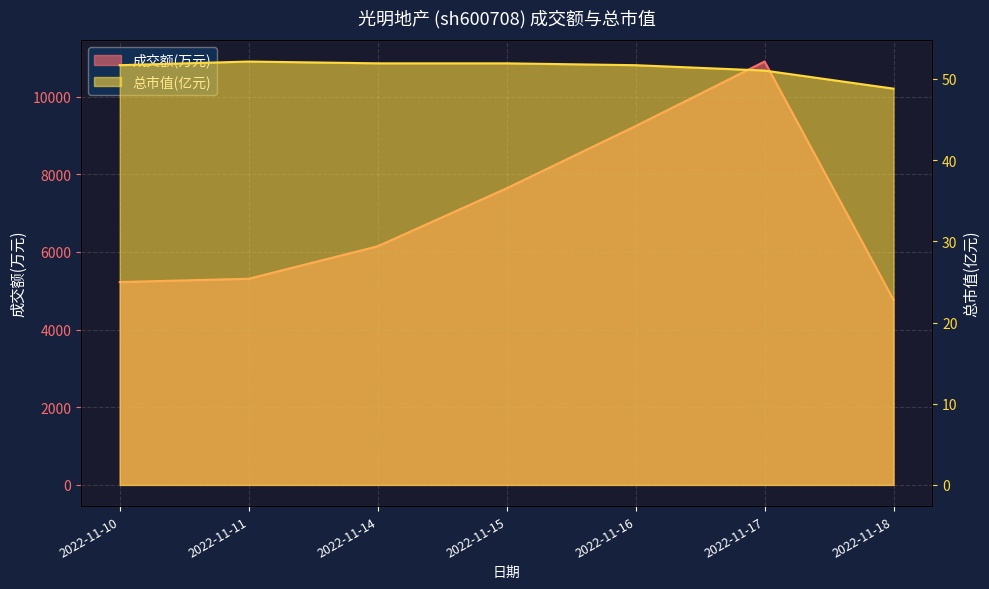

What is the minimum value shown in the chart?

48.8